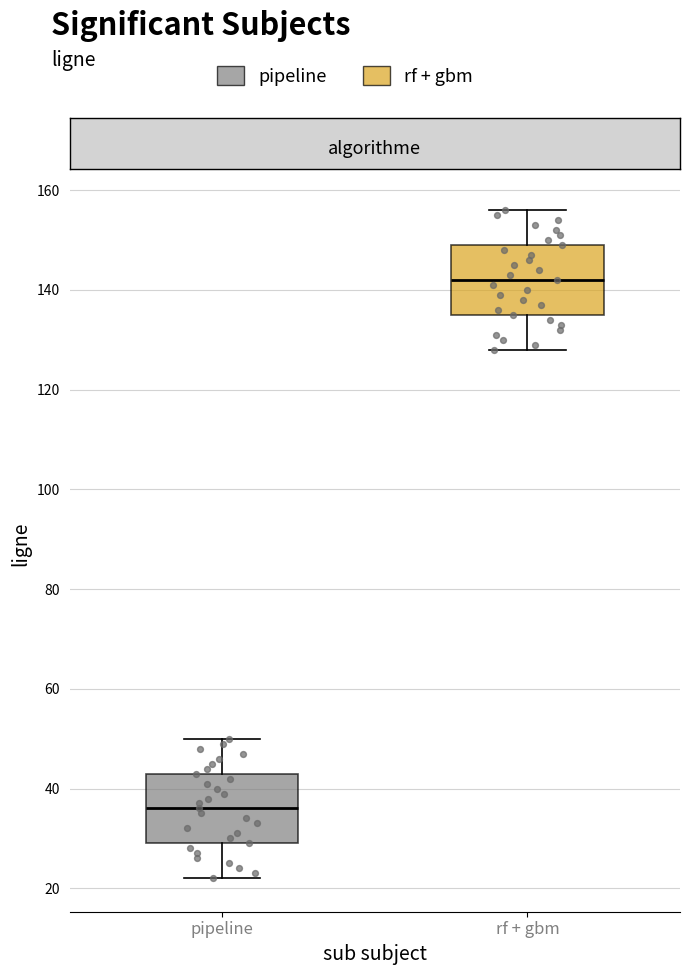

Reading left to right, transcribe this box plot: for each box, give where its median line is, the range the box spans, and where its two whiskers end, as read against the y-axis. The values are not printed on the chart, so give them approximately, as read against the axis.

pipeline: median 36, box 30 to 44, whiskers 22 to 50
rf + gbm: median 142, box 136 to 150, whiskers 128 to 156